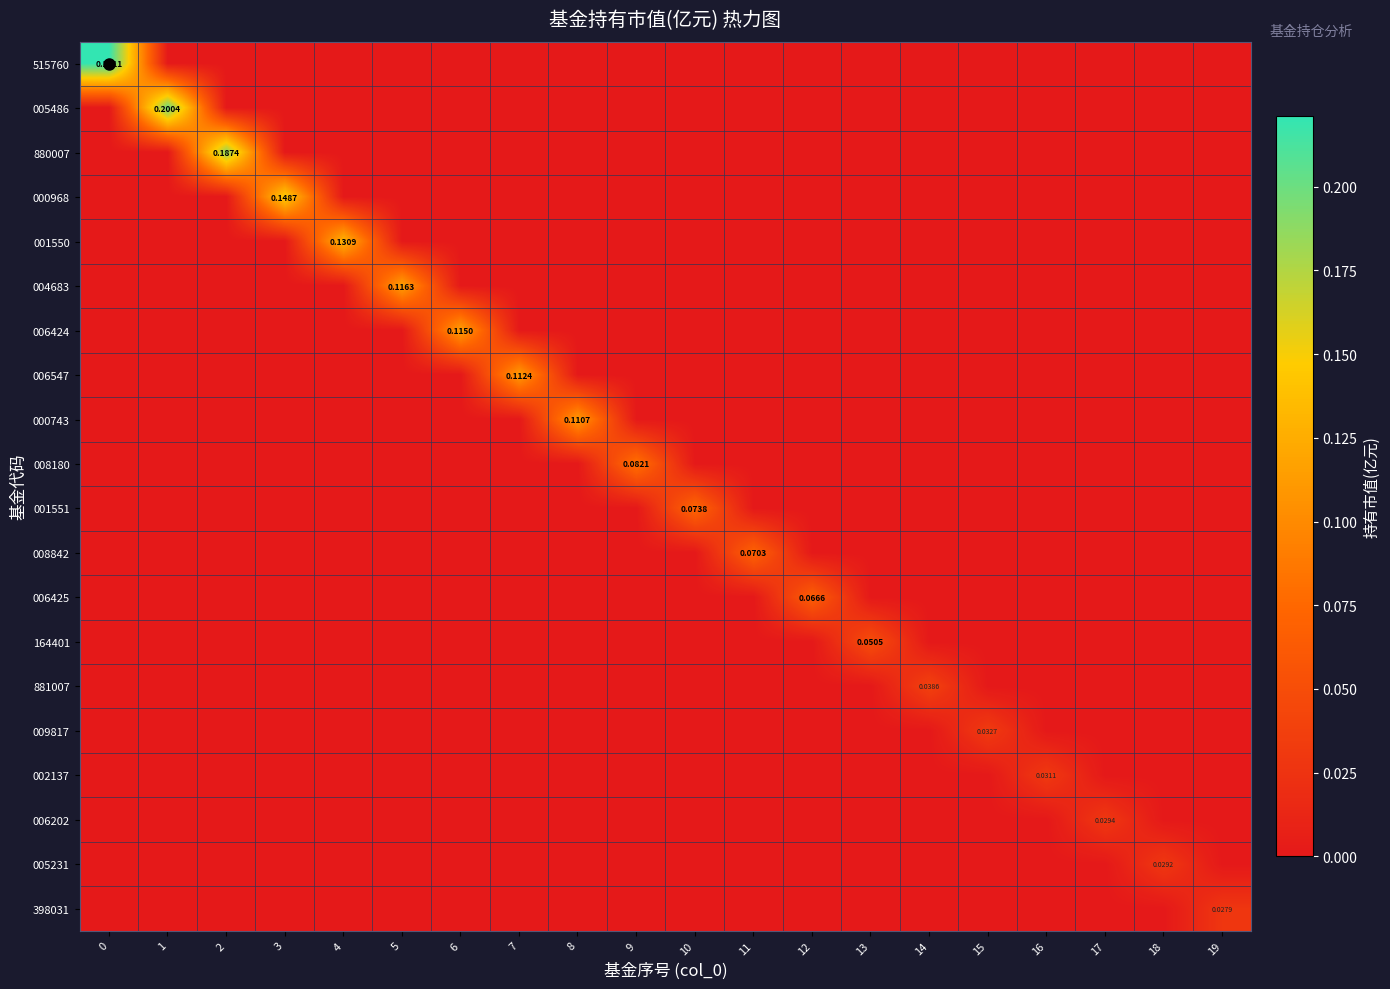

The 398031 series shows 0.0 at 8. True or false?

True